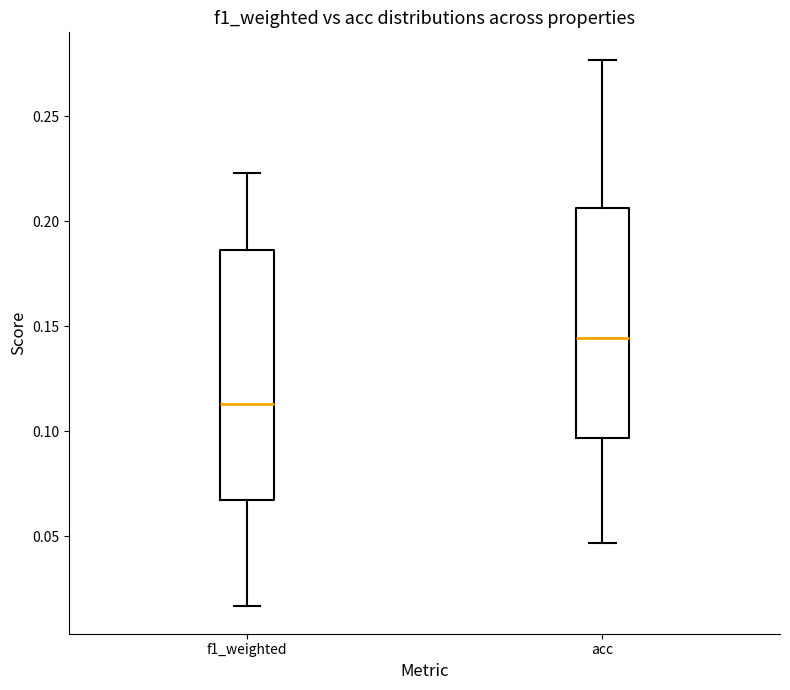

Reading left to right, read every box against the y-axis: the position of its median line, the range the box covers, and the ends of its whiskers. The values are not printed on the chart, so give them approximately, as read against the axis.

f1_weighted: median 0.115, box 0.065 to 0.185, whiskers 0.015 to 0.225
acc: median 0.145, box 0.095 to 0.205, whiskers 0.045 to 0.275